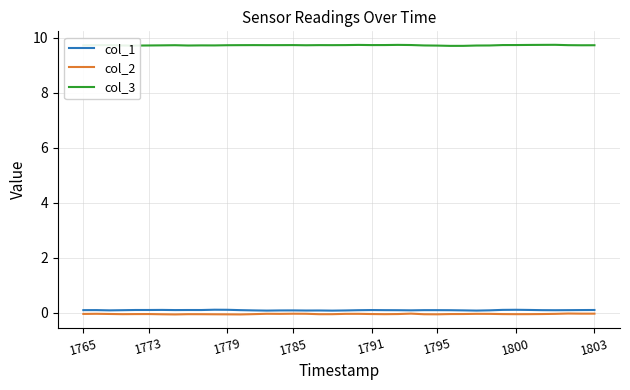

What is the maximum value shown in the chart?

9.7